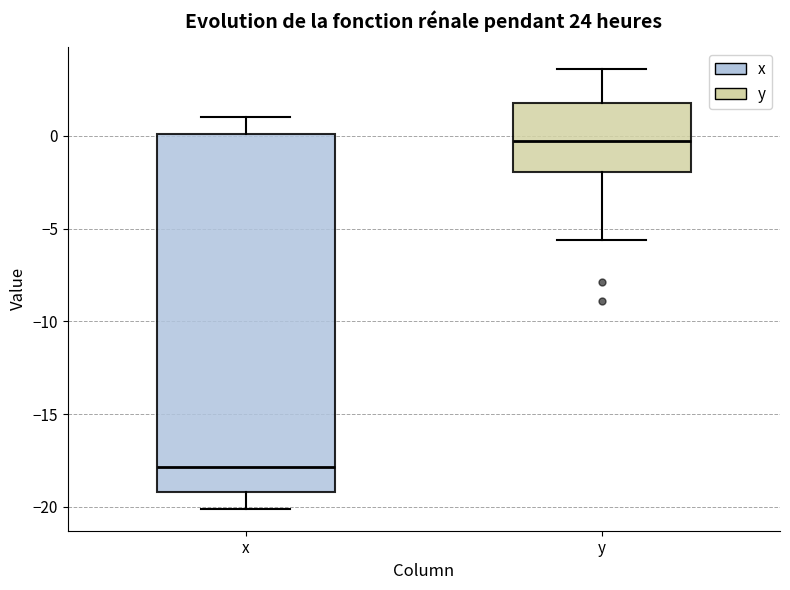

Which box is the tallest, from its lower edge to its upper edge?

x